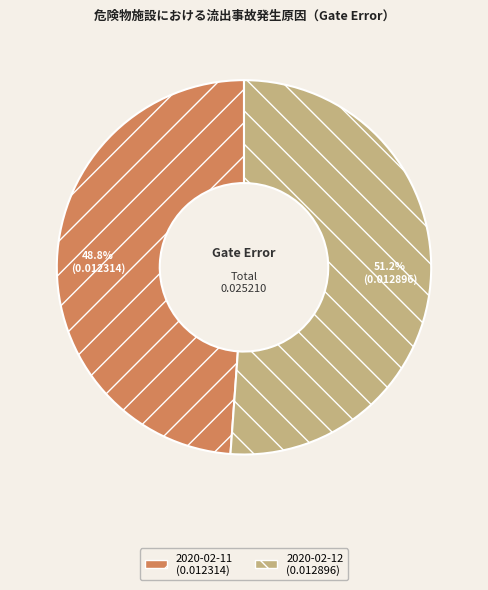

Does any single category account for the majority?

Yes